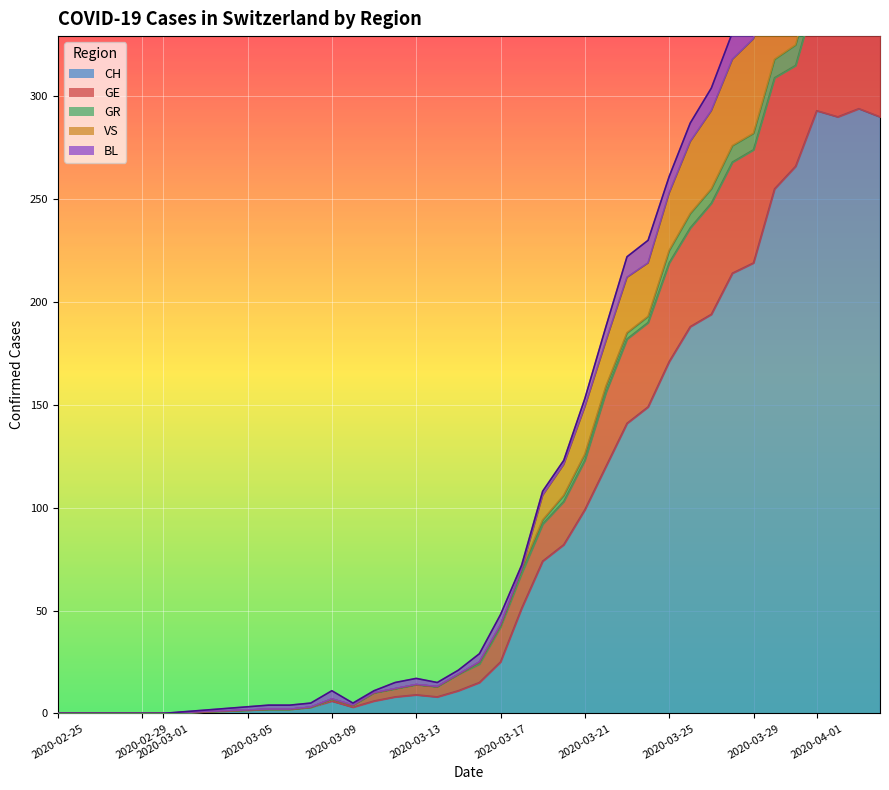

At which label does GE reach its minimum?

2020-02-25